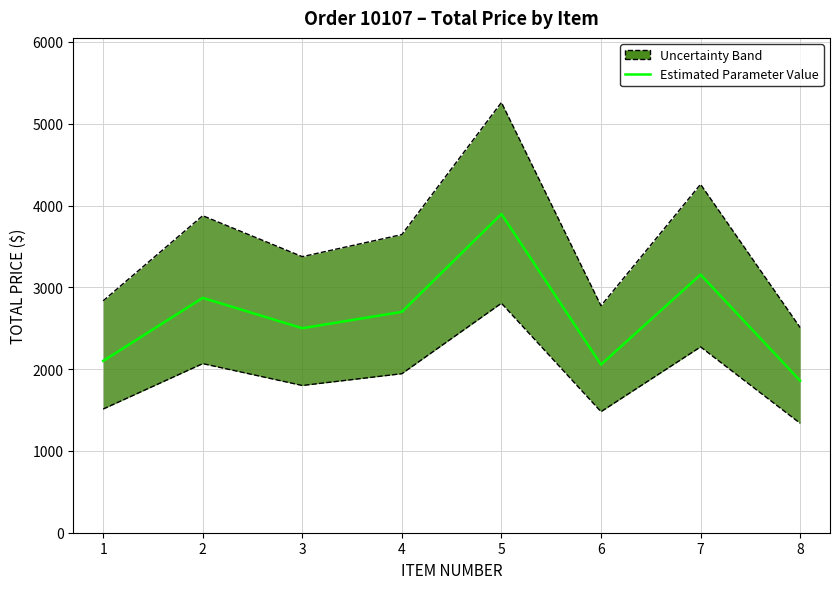

Approximately how many times larger is the value at 7 compared to 4?

1.2